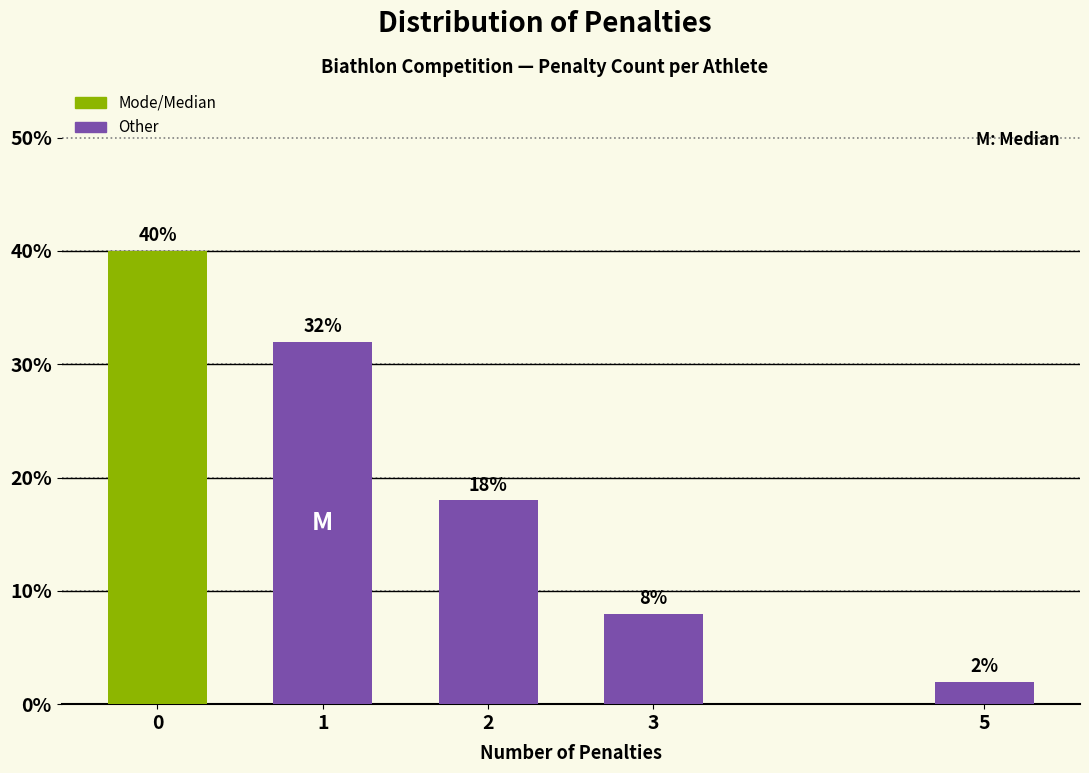

Reading left to right, transcribe all the data shown in this chart.

0=40	1=32	2=18	3=8	5=2